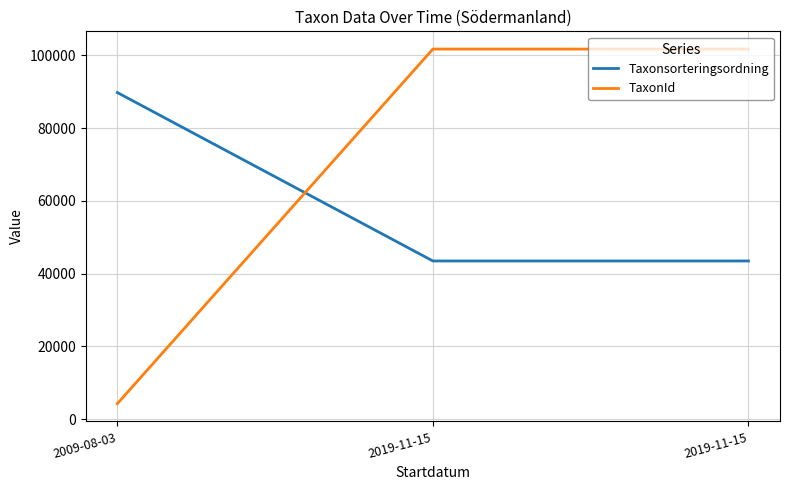

At which category is the sum across all series the highest?

2019-11-15